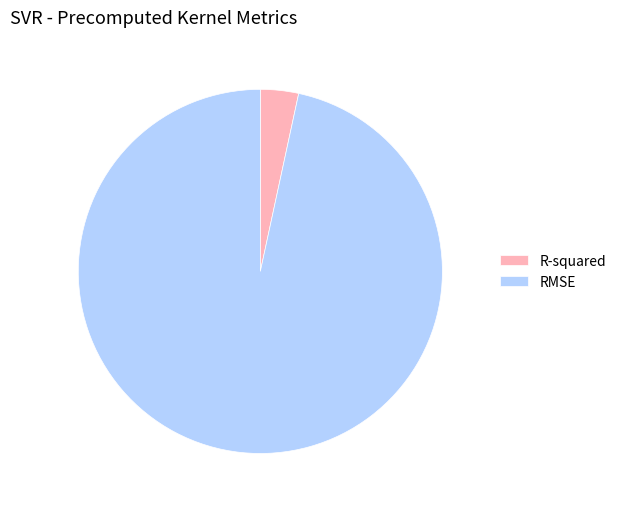

Which has a higher value, R-squared or RMSE?

RMSE